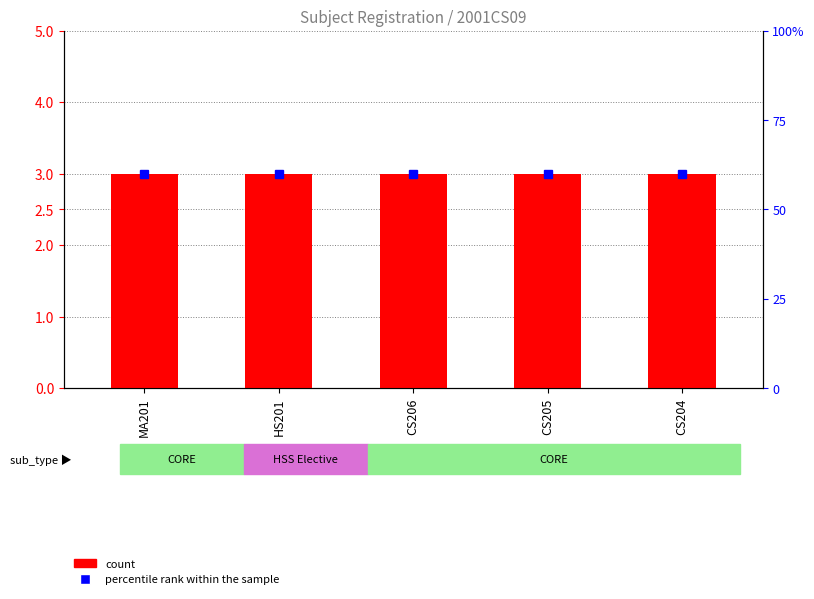

True or false: percentile rank within the sample has a value of 60 at CS205.

True